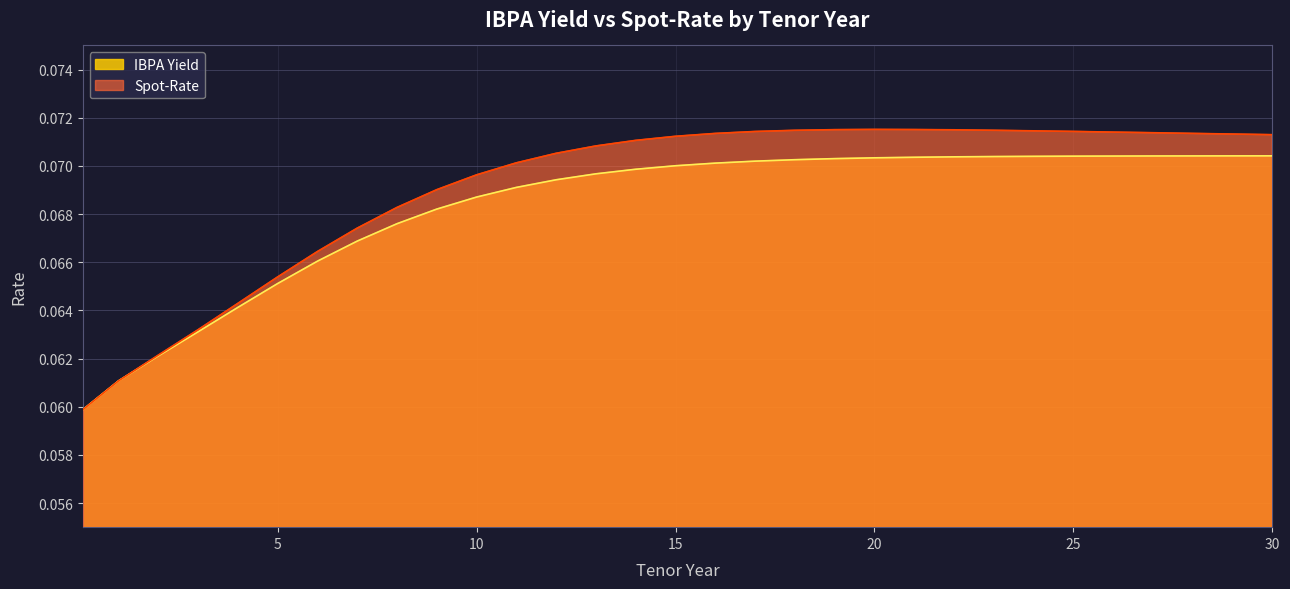

Rank the series by their maximum value, from lowest to highest.

IBPA Yield, Spot-Rate